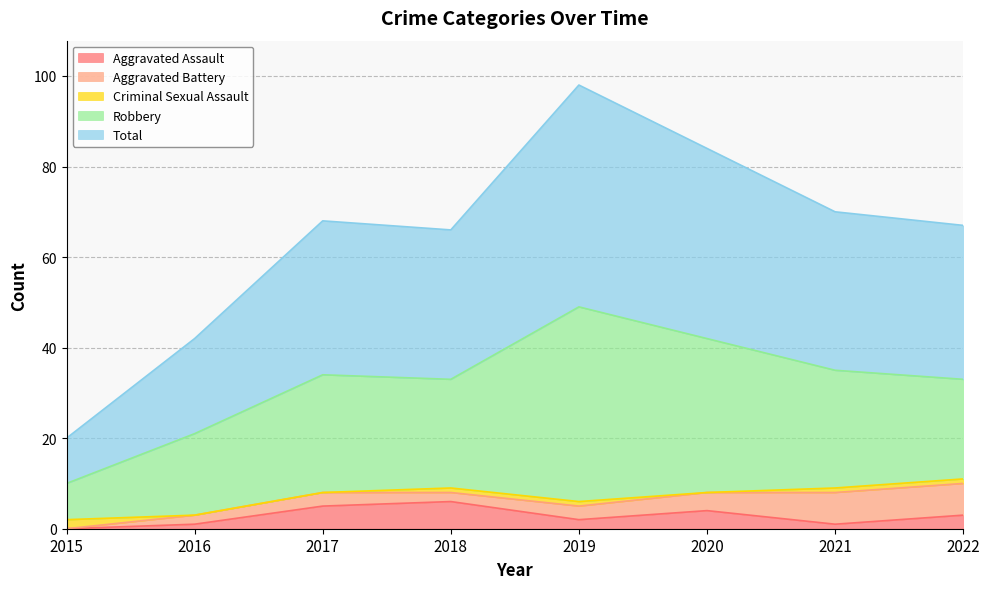

Rank the categories by Robbery value from highest to lowest.

2019, 2020, 2017, 2021, 2018, 2022, 2016, 2015